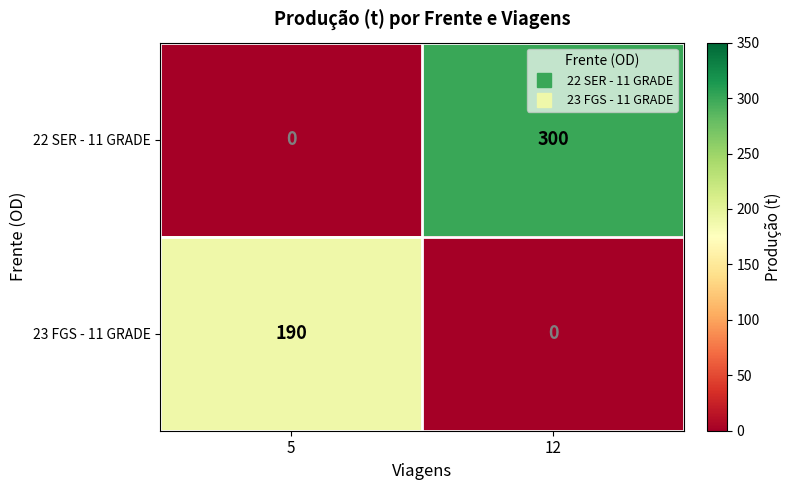

The 23 FGS - 11 GRADE series shows 0 at 12. True or false?

True